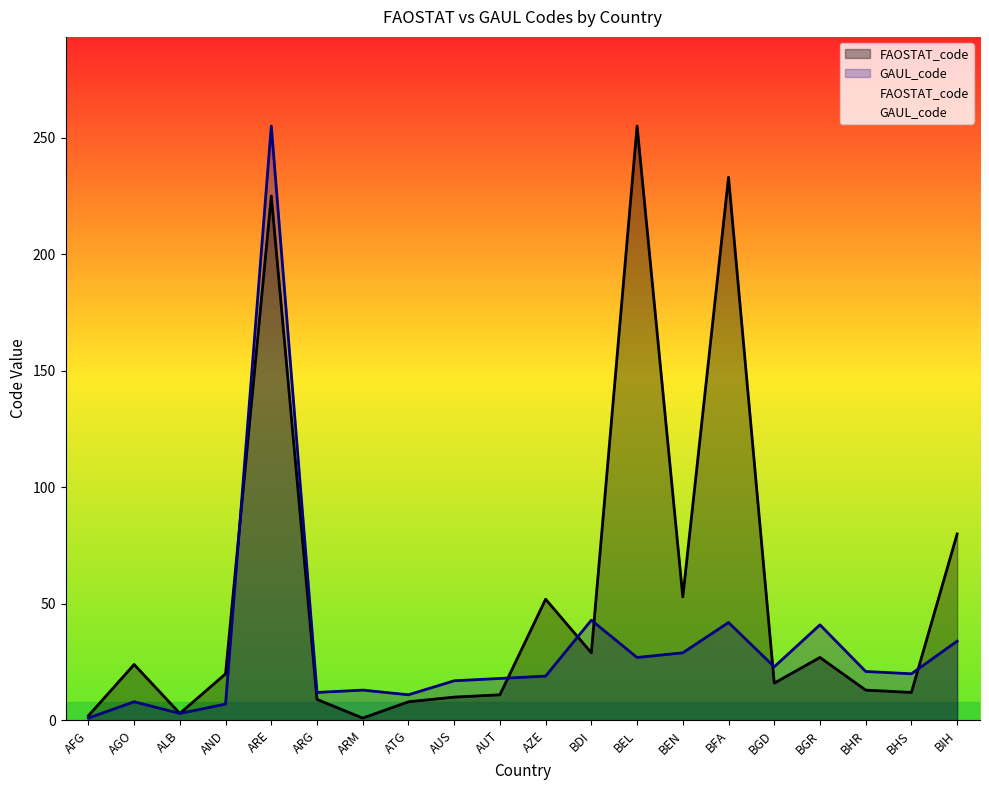

List the labels in order of GAUL_code value, largest first.

ARE, BDI, BFA, BGR, BIH, BEN, BEL, BGD, BHR, BHS, AZE, AUT, AUS, ARM, ARG, ATG, AGO, AND, ALB, AFG